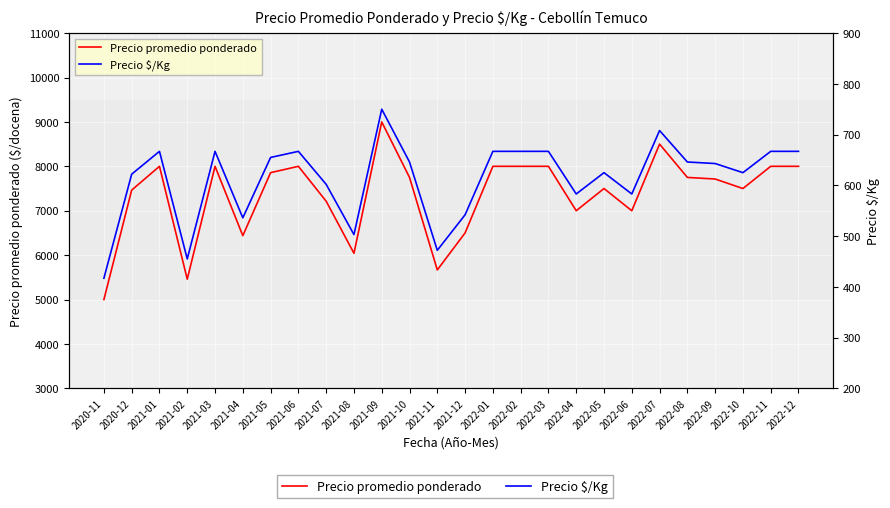

What is the difference between the maximum and minimum values in the Precio promedio ponderado series?

4000